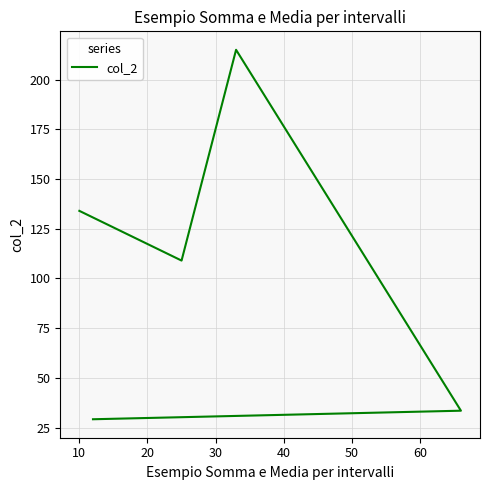

How many data points does each series have?

5